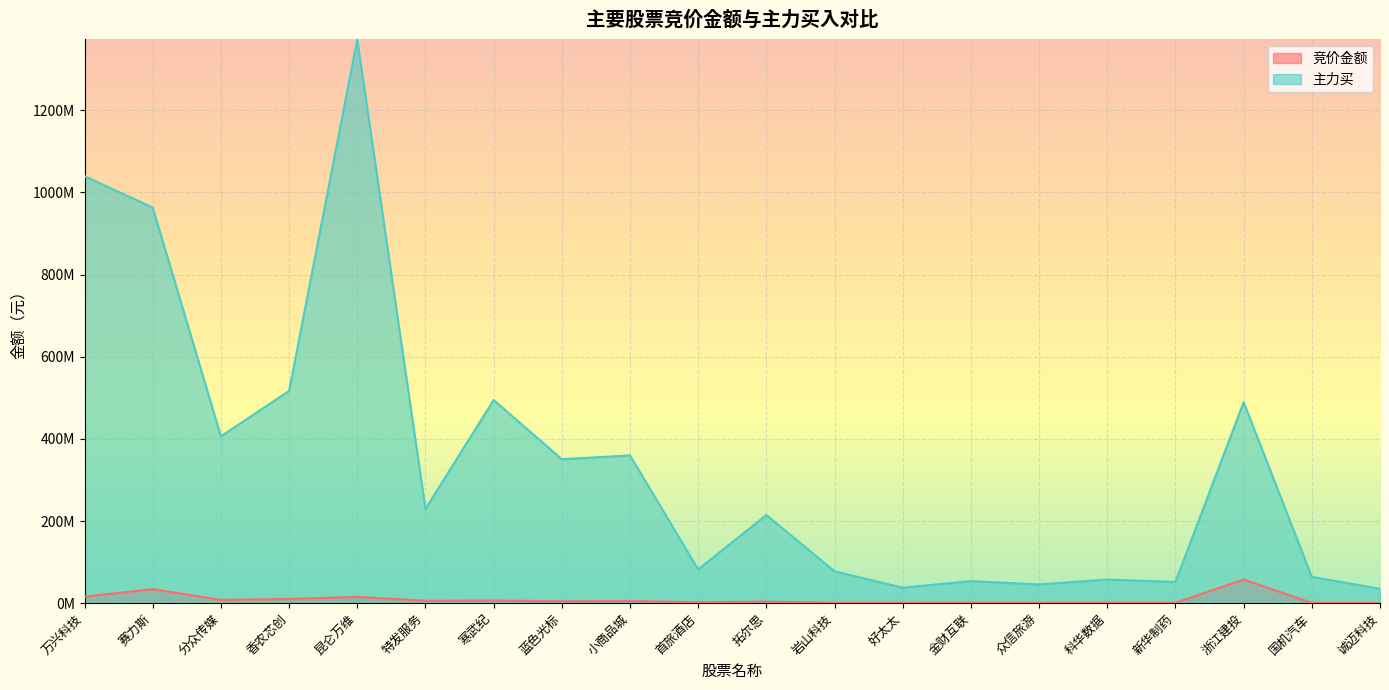

True or false: 竞价金额 has a value of 2950700.1 at 首旅酒店.

False